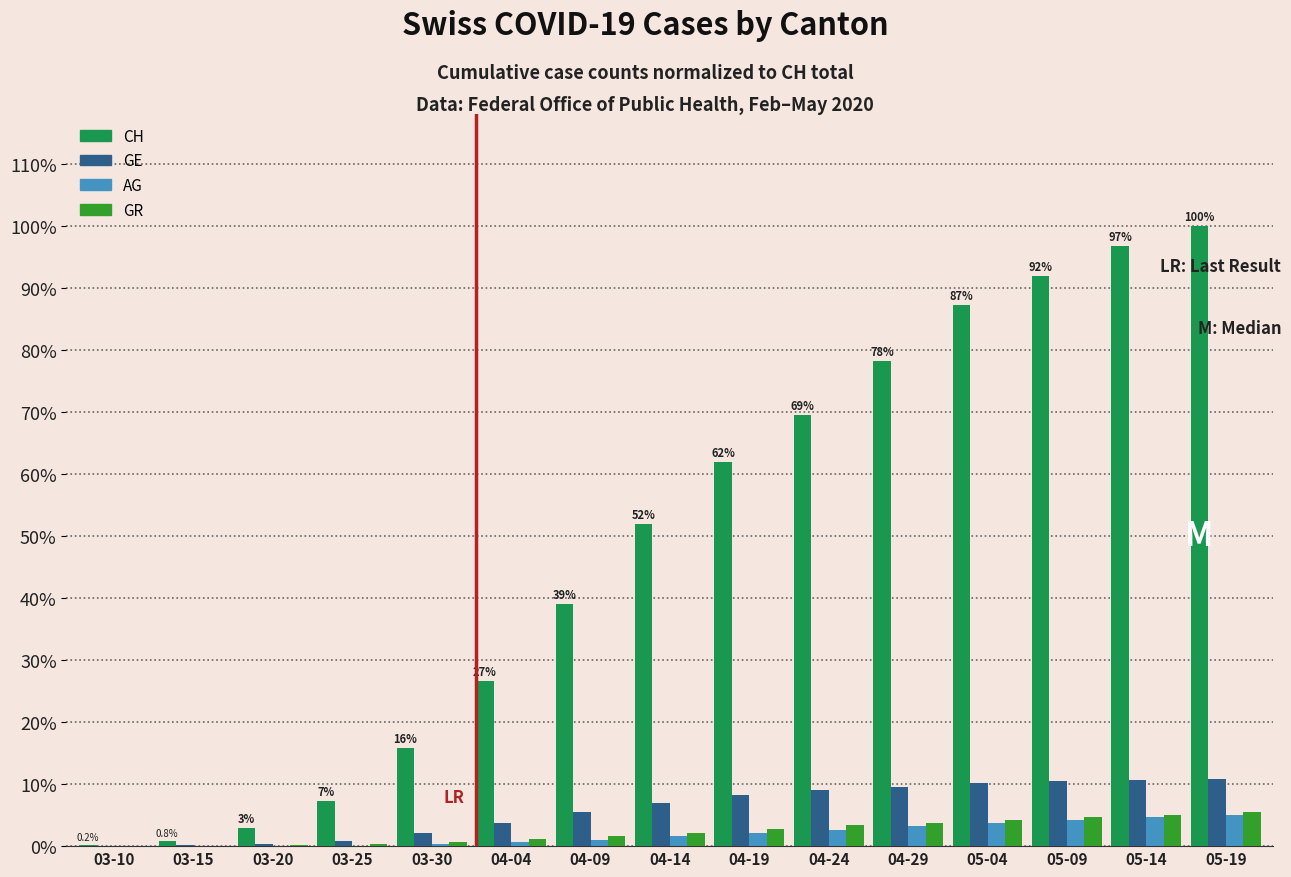

The value of GR at 05-14 is 5.1. True or false?

True